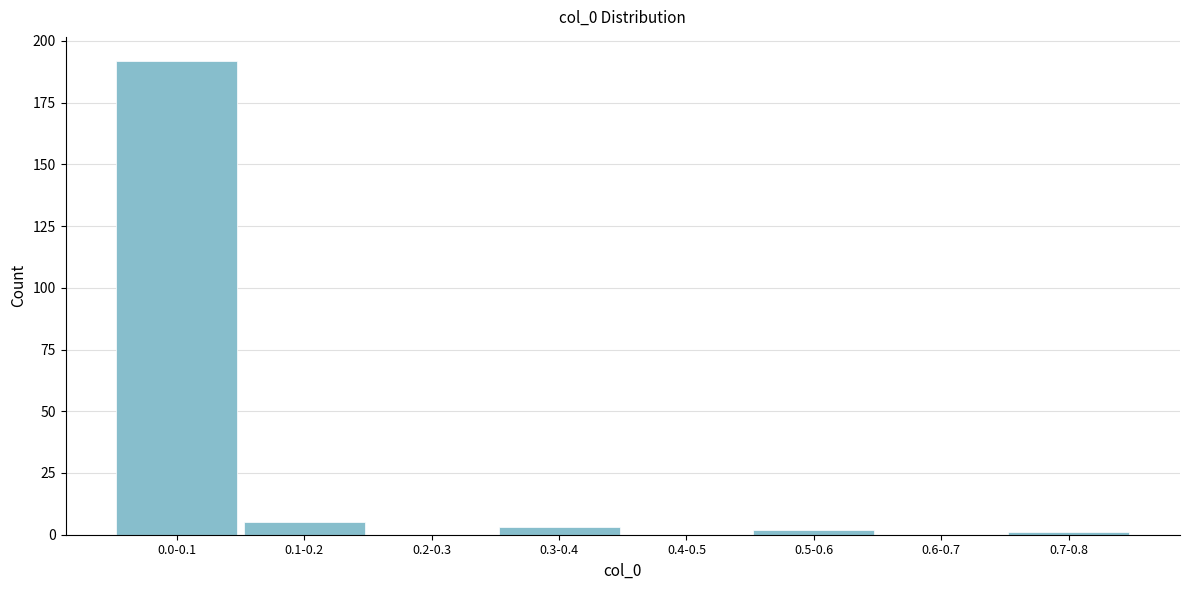

Reading left to right, transcribe all the data shown in this chart.

0.0-0.1=192	0.1-0.2=5	0.2-0.3=0	0.3-0.4=3	0.4-0.5=0	0.5-0.6=2	0.6-0.7=0	0.7-0.8=1